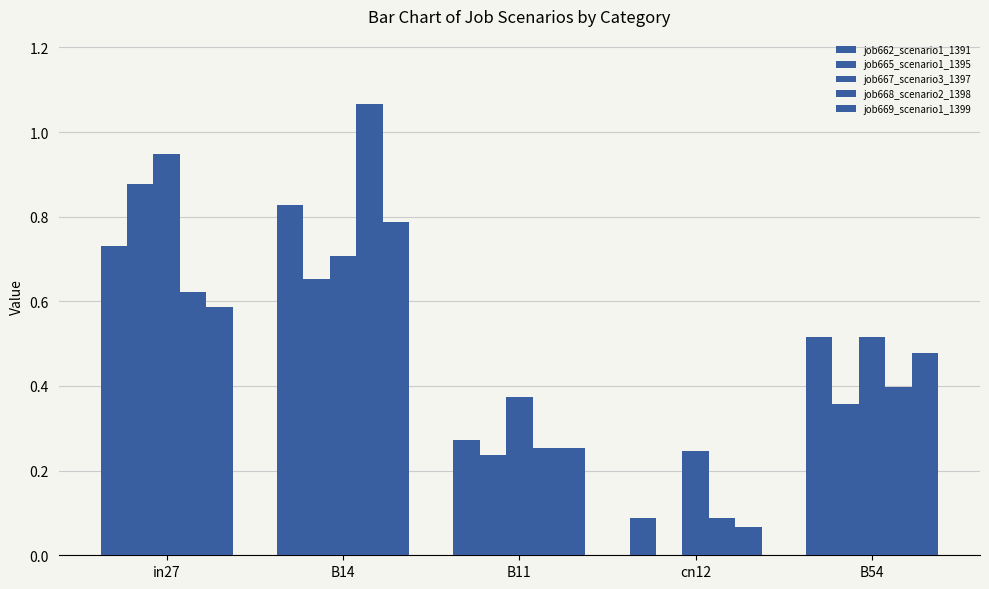

The value of job668_scenario2_1398 at in27 is 1.0. True or false?

False